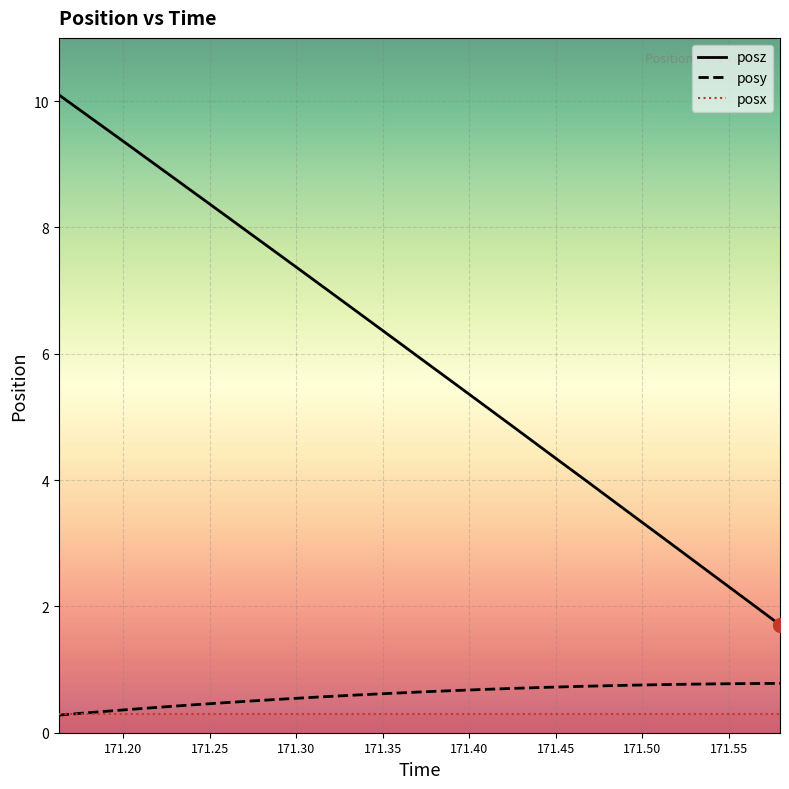

True or false: posz and posx cross at least once.

False